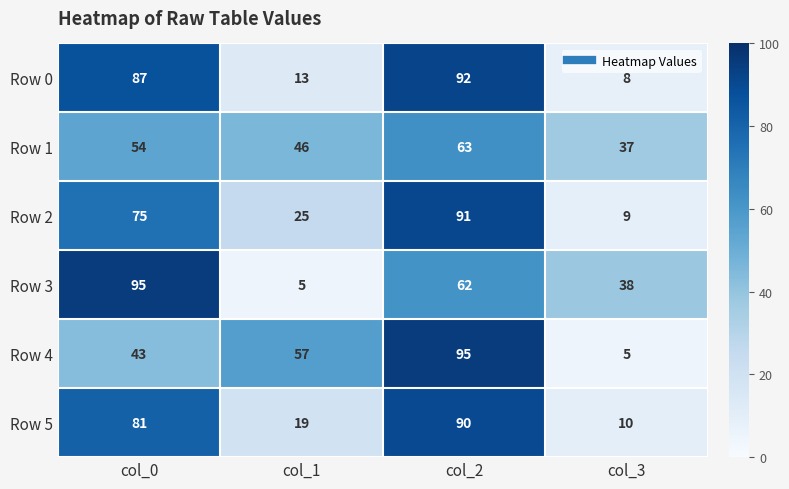

The value of Row 0 at col_3 is 12. True or false?

False